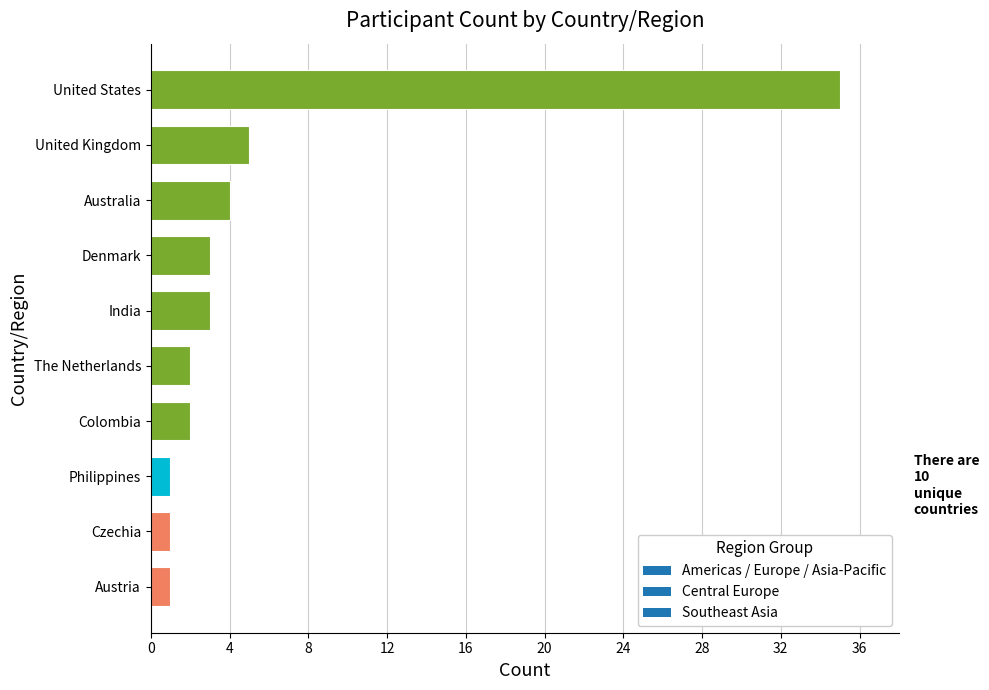

True or false: the data shows 35 at United States.

True